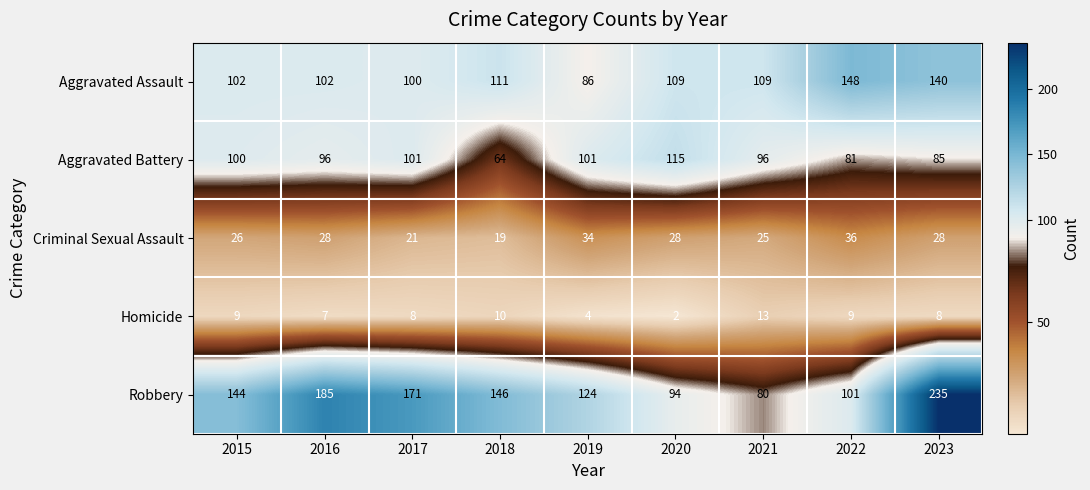

Rank the series at 2016 from highest to lowest value.

Robbery, Aggravated Assault, Aggravated Battery, Criminal Sexual Assault, Homicide